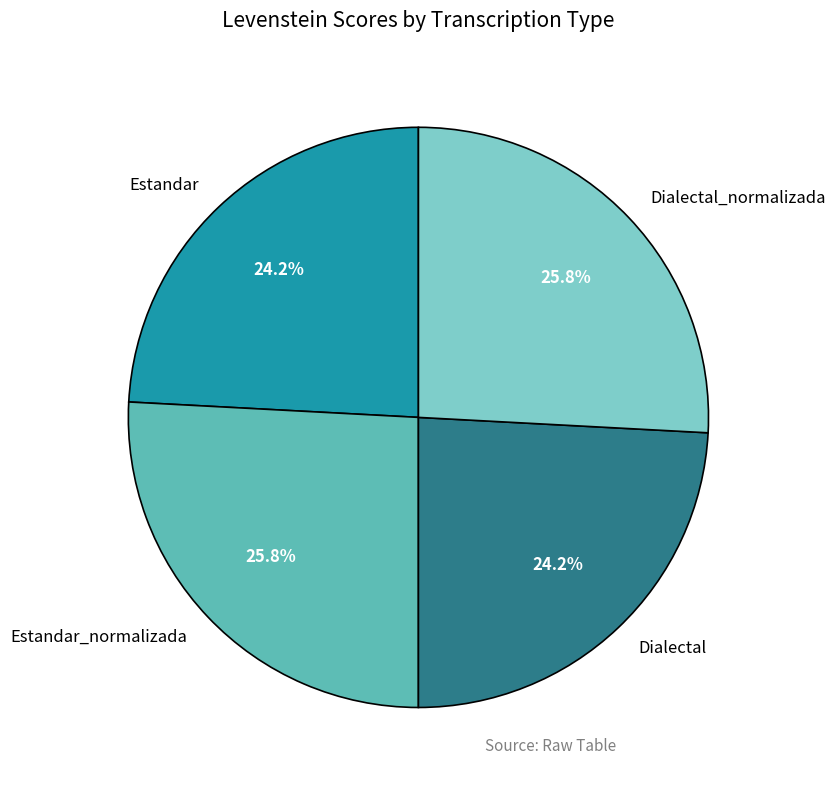

Does Dialectal_normalizada account for over 50% of the chart?

No